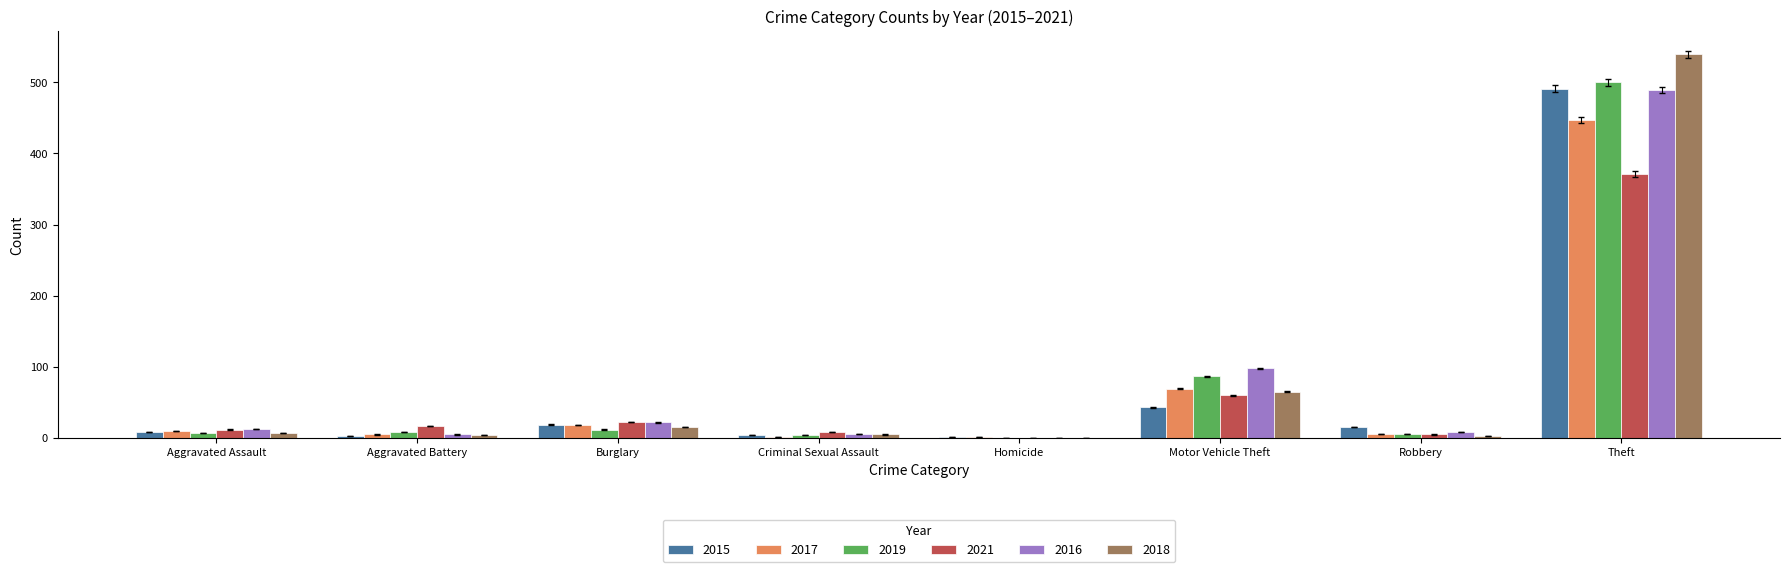

What is the spread (max minus min) of values at Theft?

168